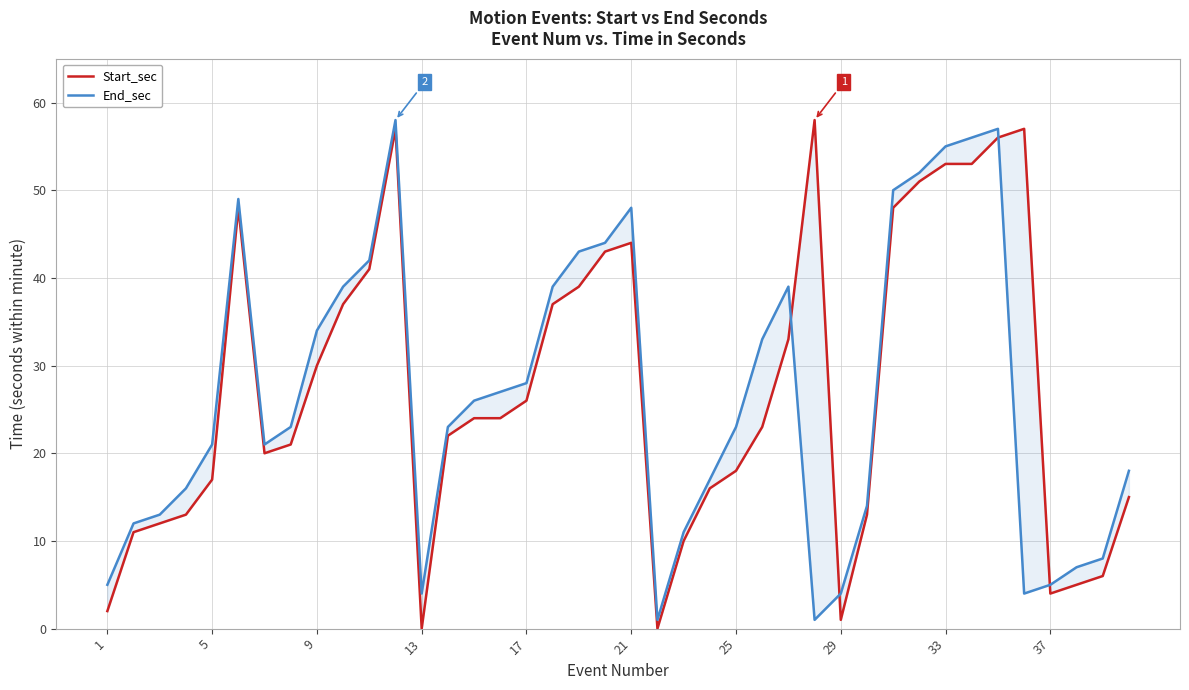

Is the value of End_sec at 36 greater than the value of Start_sec at 9?

No